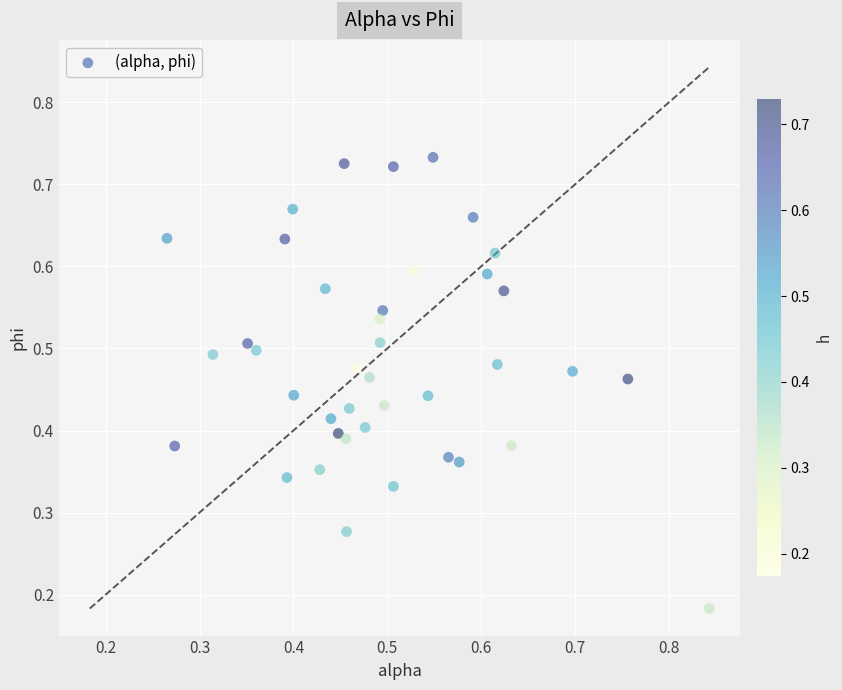

How many data points are displayed?

40